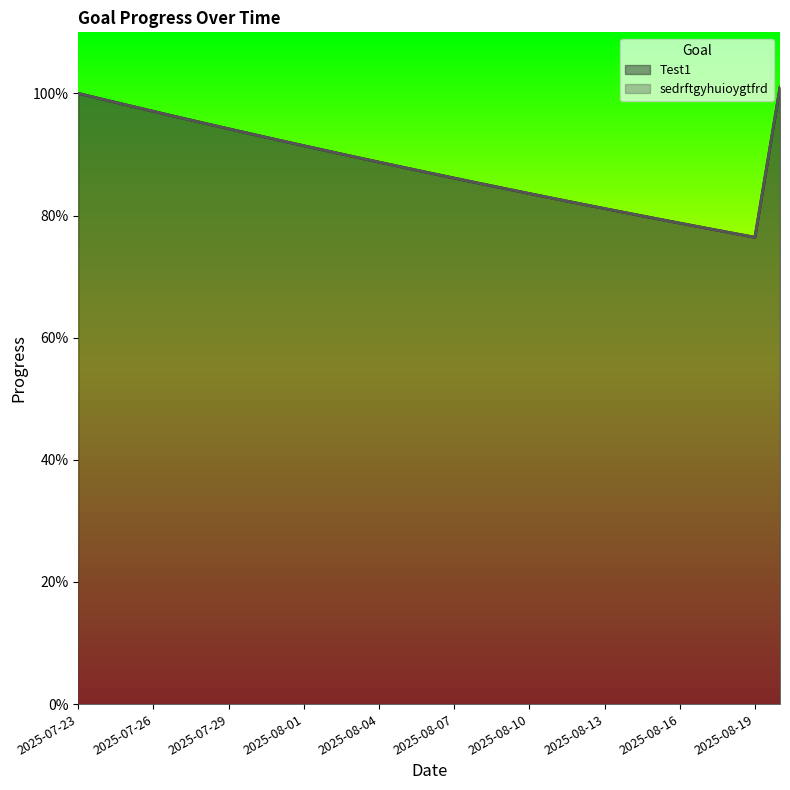

What is the difference between the Test1 values at 2025-08-11 and 2025-08-05?

0.1